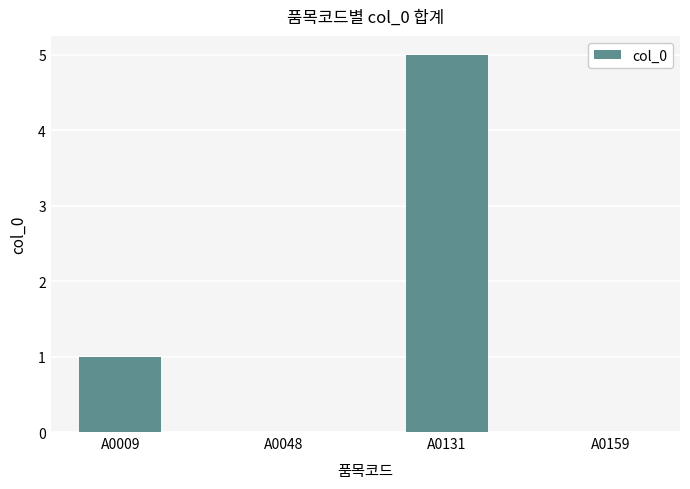

True or false: the data shows 0 at A0159.

True